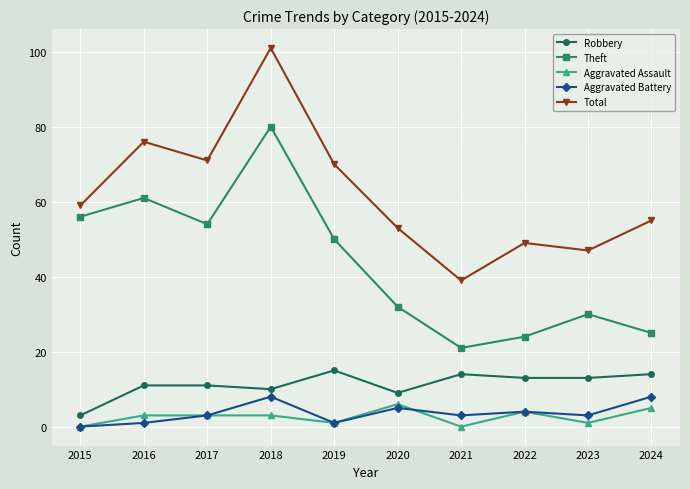

What is the difference between the maximum and minimum values in the Aggravated Assault series?

6